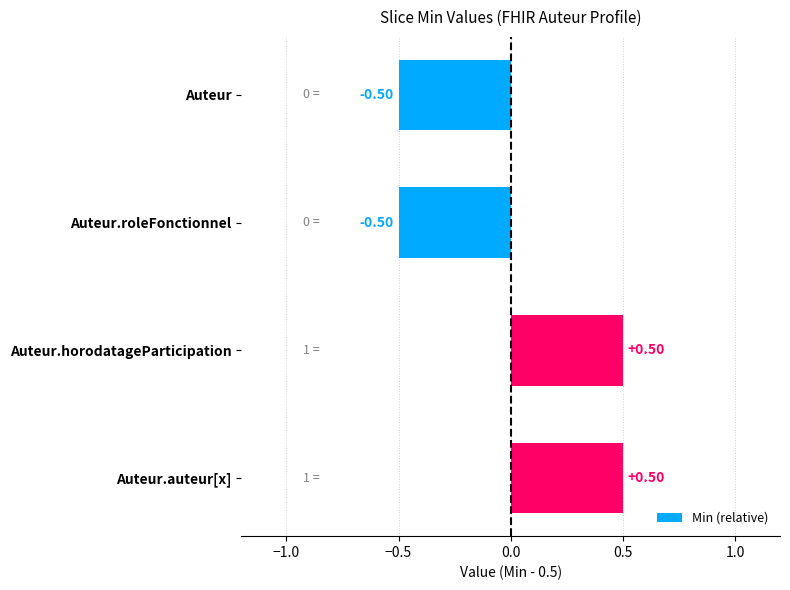

What is the difference between the values at Auteur and Auteur.auteur[x]?

1.0